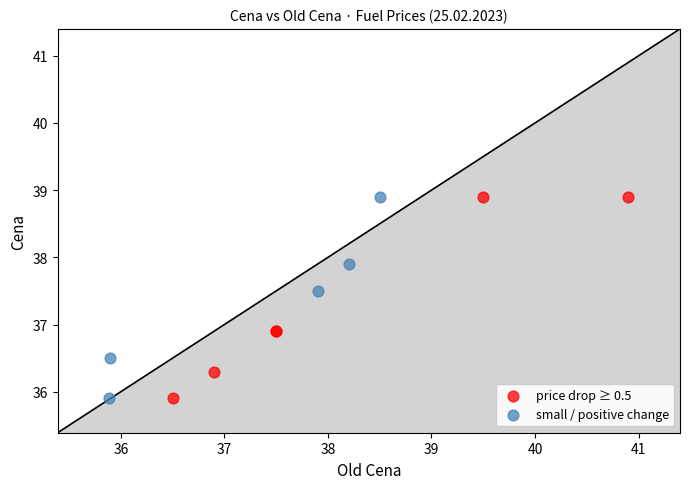

What are all the series names shown in the legend?

price drop ≥ 0.5, small / positive change